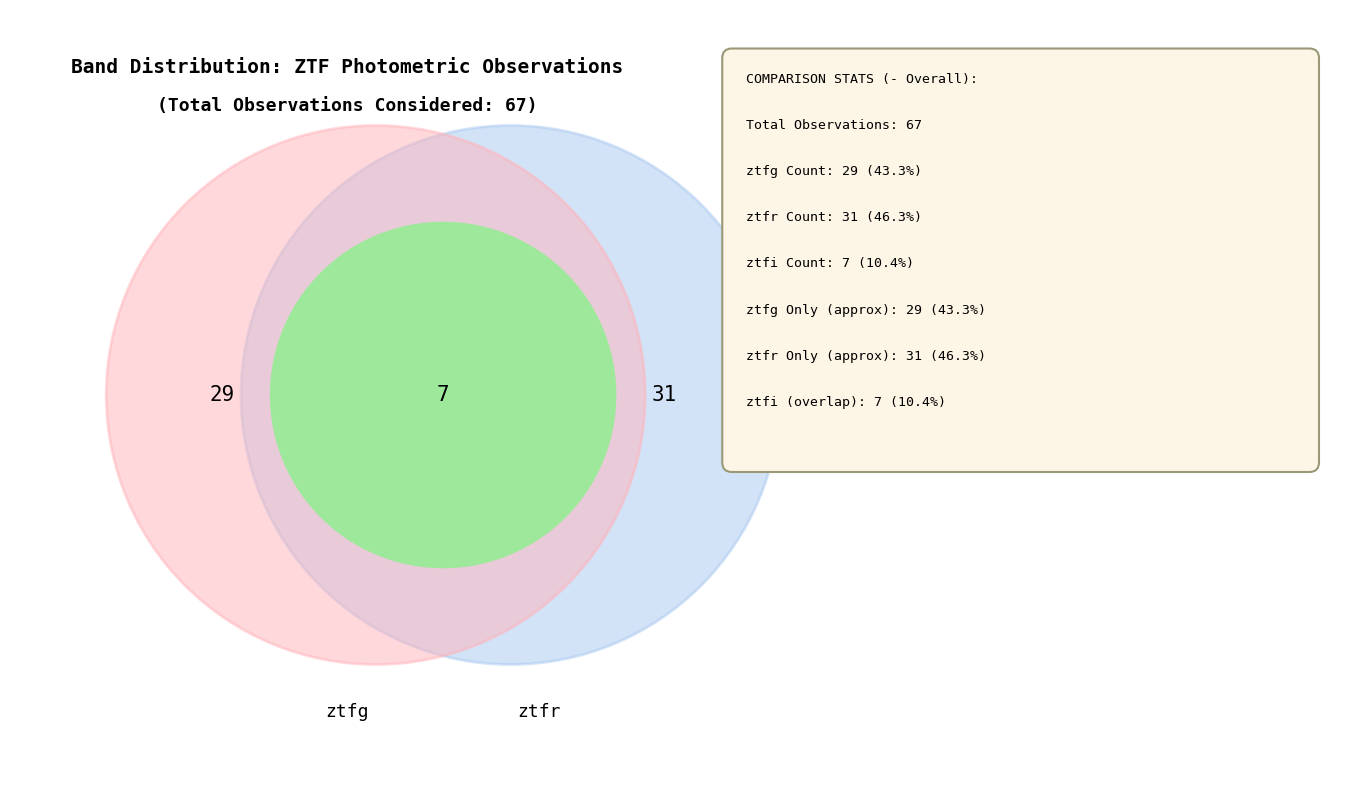

To the nearest percent, what is the difference between the largest and smallest slice percentages?

36%